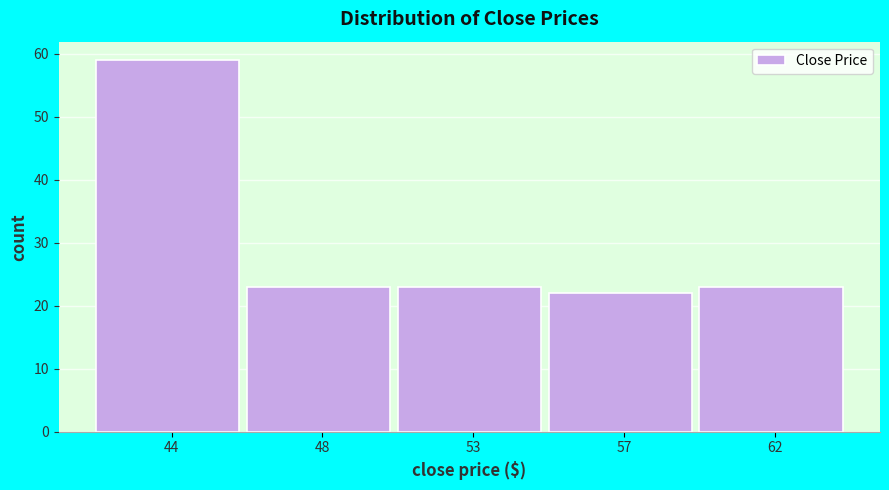

Reading left to right, what are all the values shown in this chart?

44=59	48=23	53=23	57=22	62=23